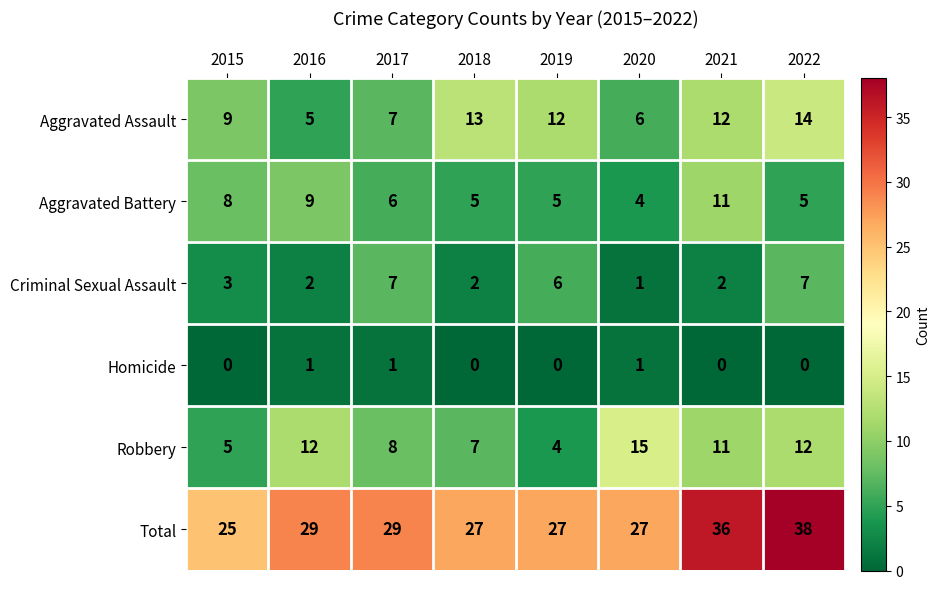

How many Aggravated Assault values are between 7 and 13?

5